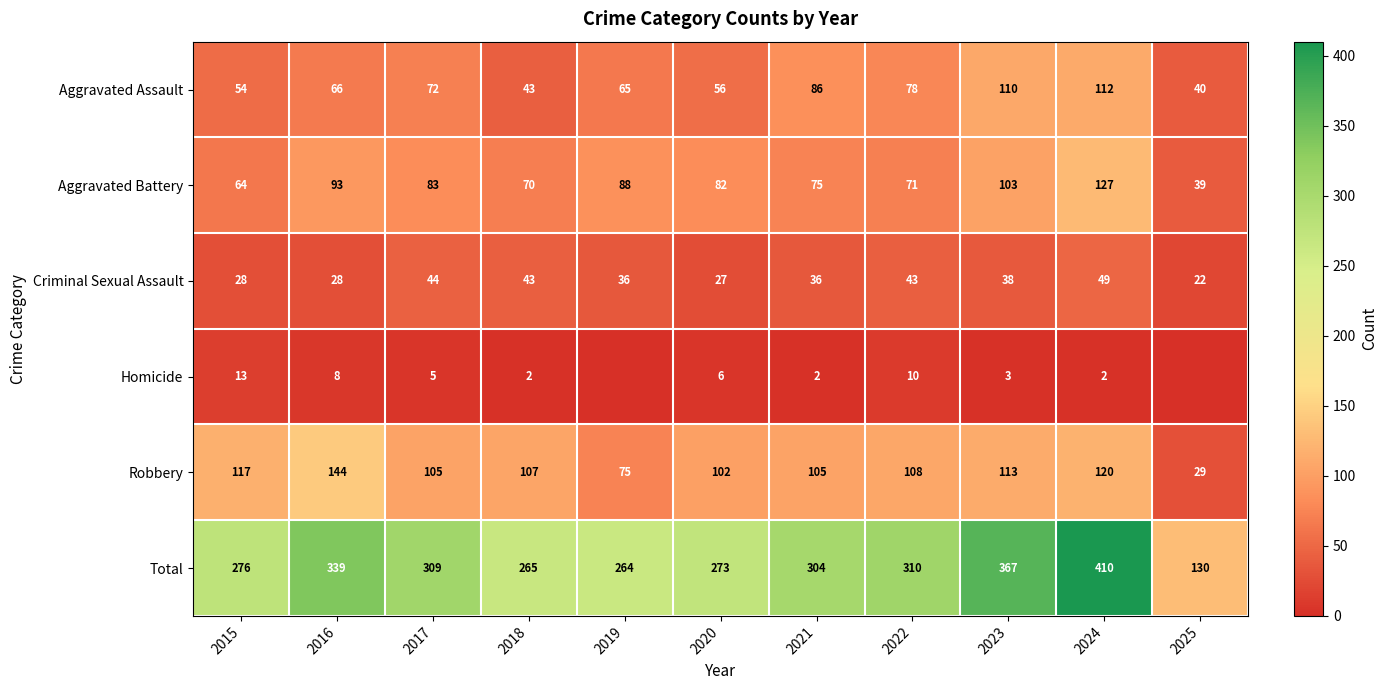

What is the difference between the maximum and minimum values in the Aggravated Battery series?

88